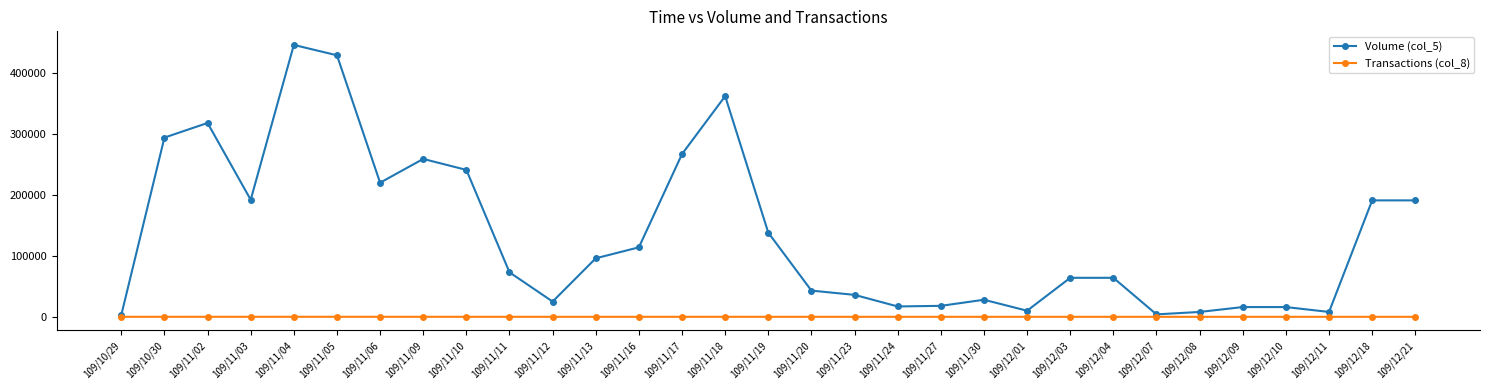

What is the sum of the Transactions (col_8) values at 109/11/12 and 109/12/03?

7